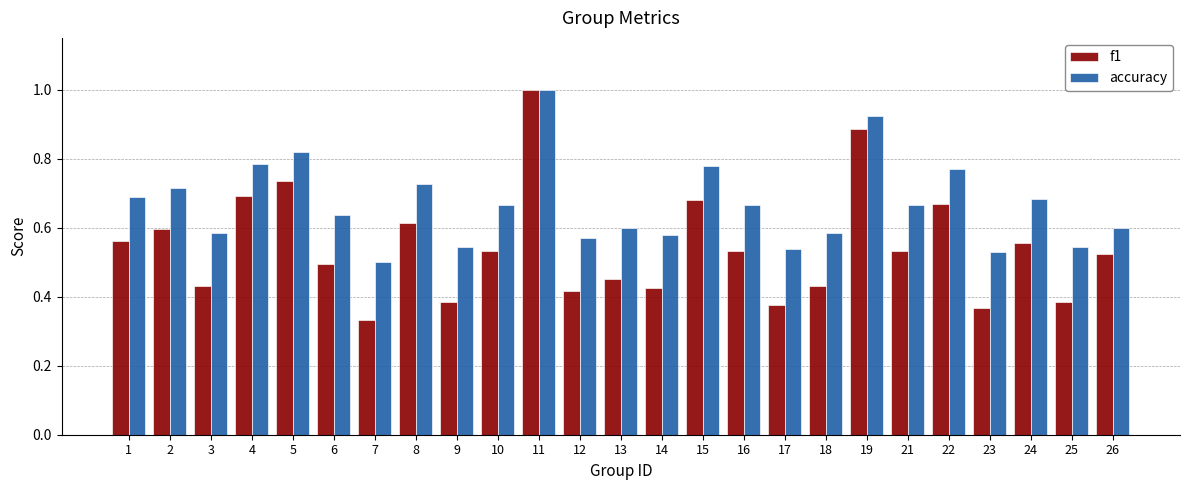

Rank the series at 3 from lowest to highest value.

f1, accuracy